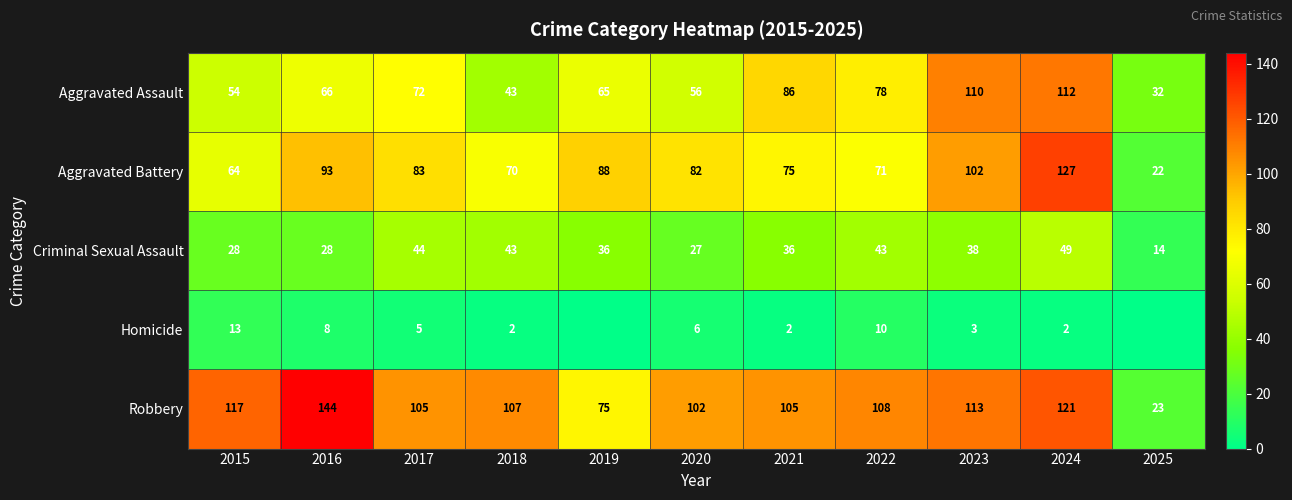

What is the sum of all Aggravated Battery values?

877